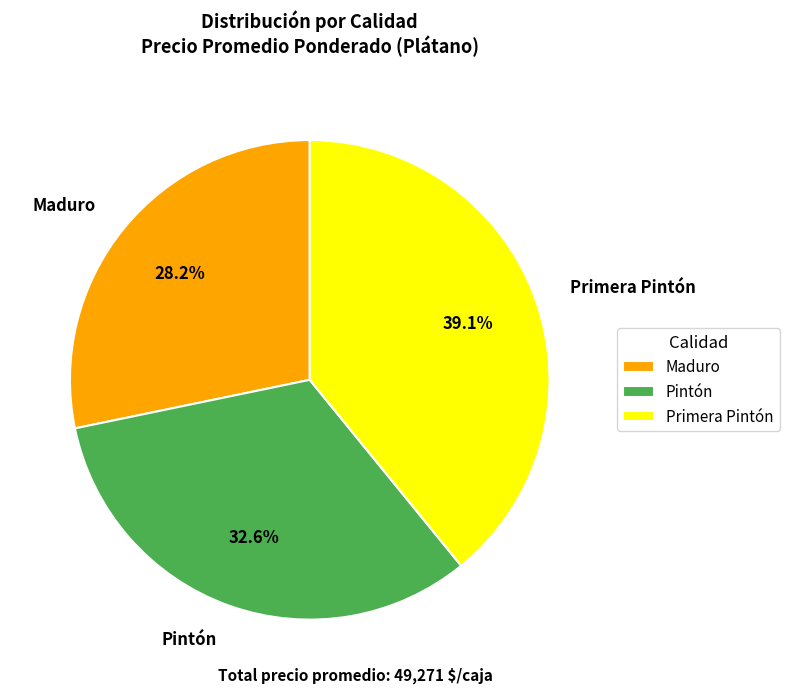

Rank the categories by value from highest to lowest.

Primera Pintón, Pintón, Maduro